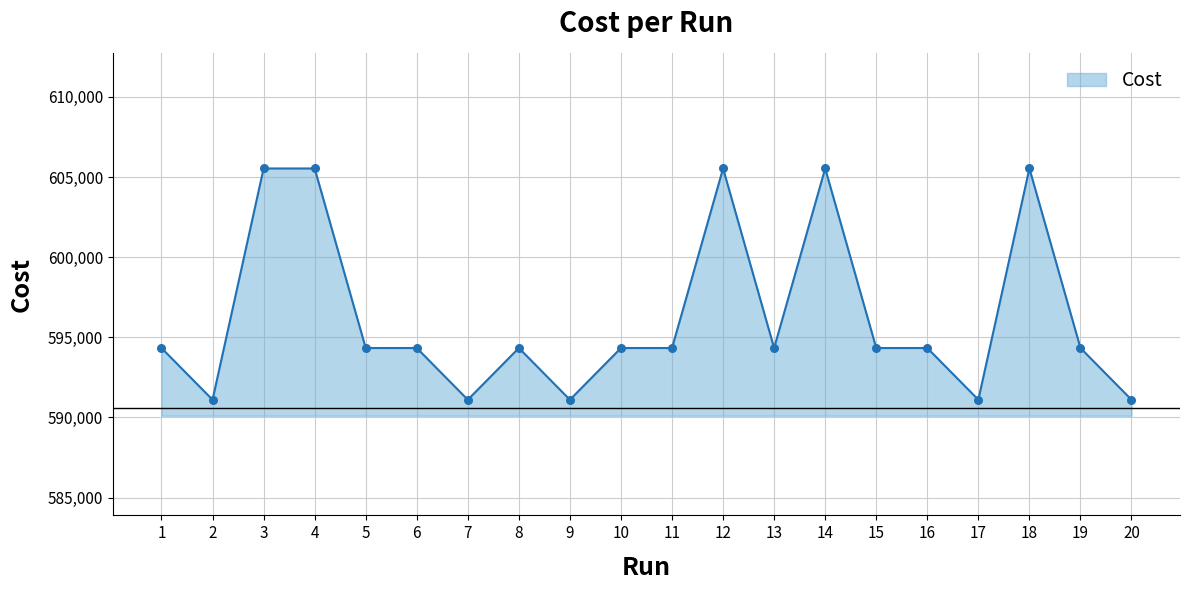

What is the change in value from 7 to 14?

+14426.0